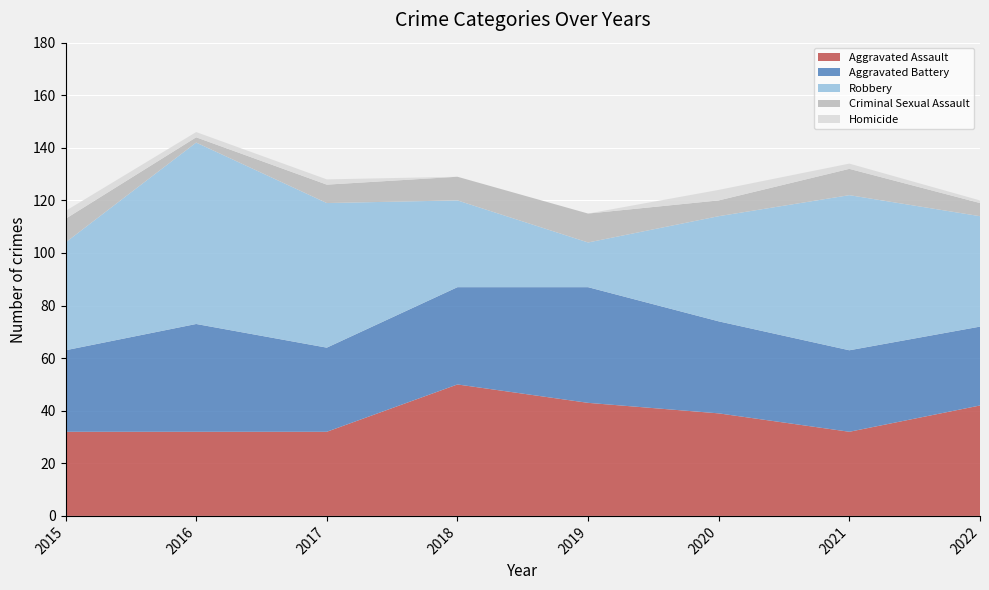

Reading left to right, list all the values displayed in this chart.

Aggravated Assault: 2015=32	2016=32	2017=32	2018=50	2019=43	2020=39	2021=32	2022=42
Aggravated Battery: 2015=31	2016=41	2017=32	2018=37	2019=44	2020=35	2021=31	2022=30
Robbery: 2015=41	2016=69	2017=55	2018=33	2019=17	2020=40	2021=59	2022=42
Criminal Sexual Assault: 2015=9	2016=2	2017=7	2018=9	2019=11	2020=6	2021=10	2022=5
Homicide: 2015=3	2016=2	2017=2	2018=0	2019=0	2020=4	2021=2	2022=1